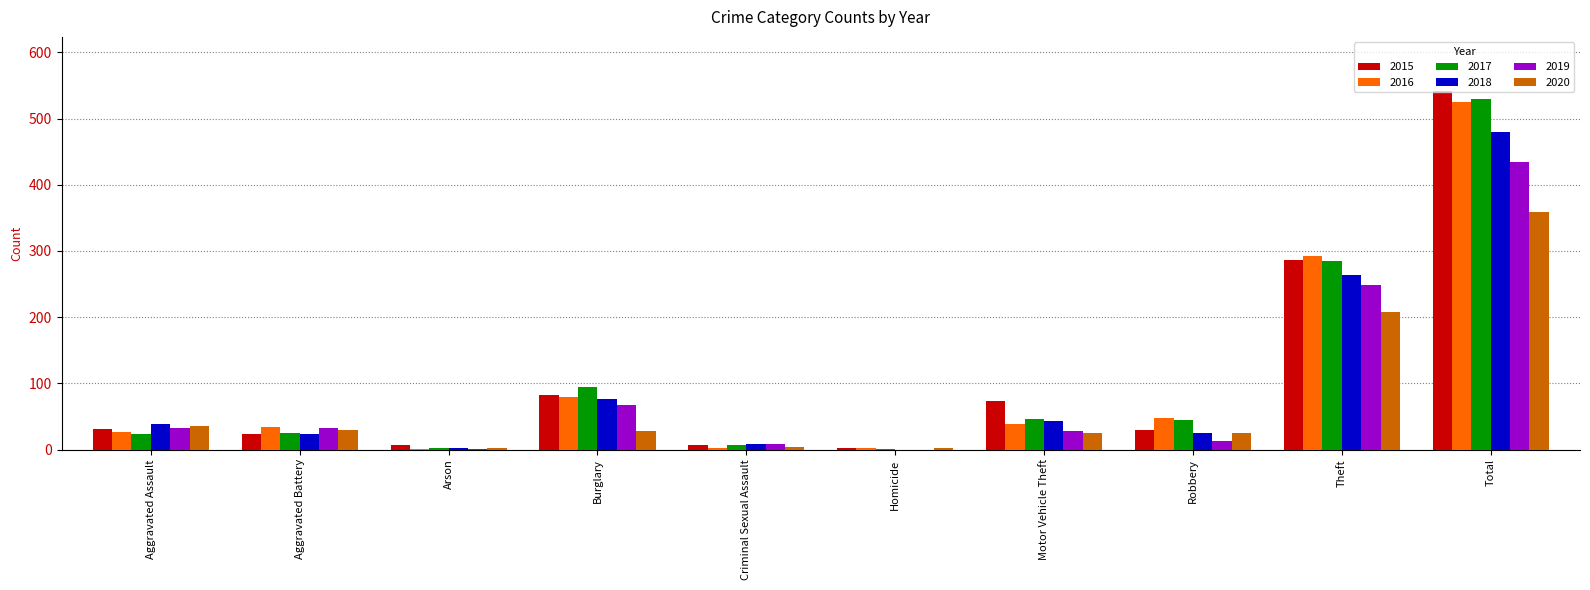

Which series has the widest spread of values?

2015